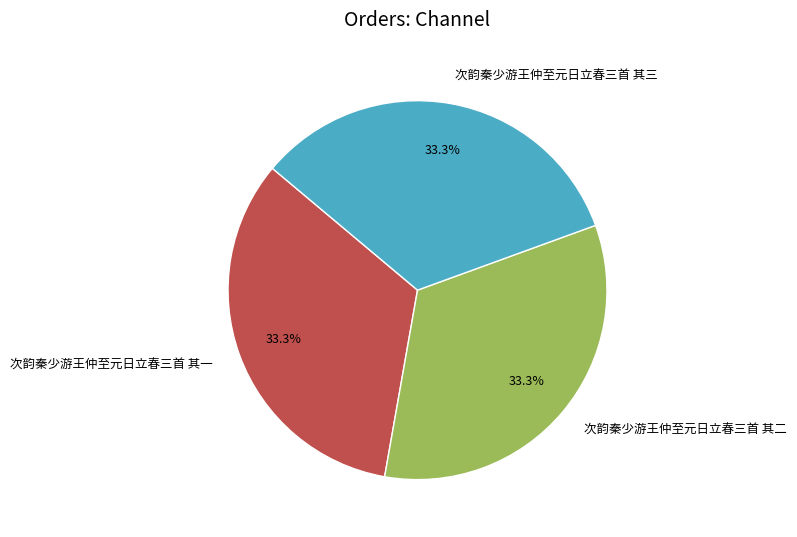

Does any single category account for the majority?

No